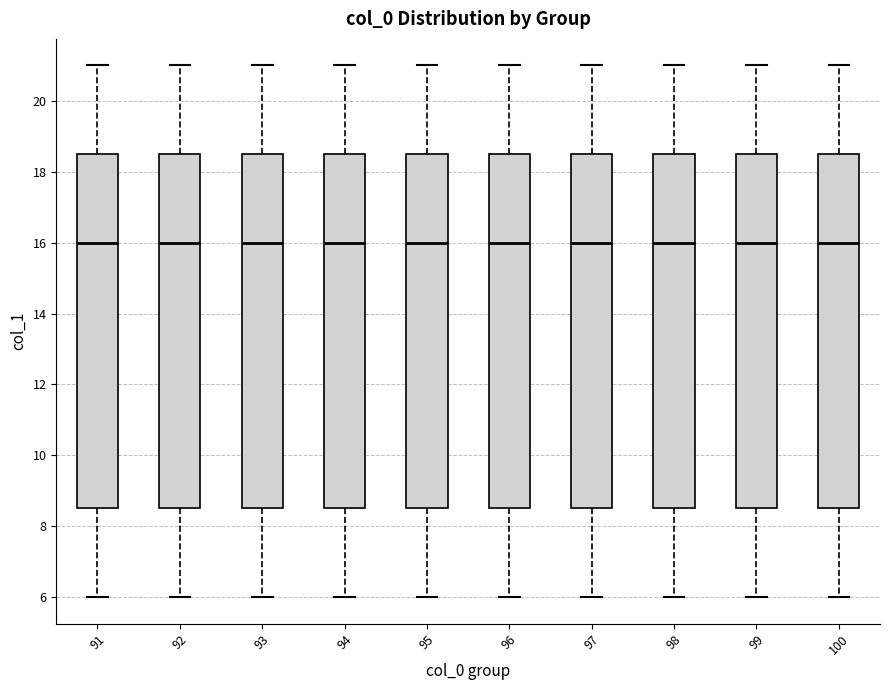

Reading left to right, read every box against the y-axis: the position of its median line, the range the box covers, and the ends of its whiskers. The values are not printed on the chart, so give them approximately, as read against the axis.

91: median 16.0, box 8.6 to 18.6, whiskers 6.0 to 21.0
92: median 16.0, box 8.6 to 18.6, whiskers 6.0 to 21.0
93: median 16.0, box 8.6 to 18.6, whiskers 6.0 to 21.0
94: median 16.0, box 8.6 to 18.6, whiskers 6.0 to 21.0
95: median 16.0, box 8.6 to 18.6, whiskers 6.0 to 21.0
96: median 16.0, box 8.6 to 18.6, whiskers 6.0 to 21.0
97: median 16.0, box 8.6 to 18.6, whiskers 6.0 to 21.0
98: median 16.0, box 8.6 to 18.6, whiskers 6.0 to 21.0
99: median 16.0, box 8.6 to 18.6, whiskers 6.0 to 21.0
100: median 16.0, box 8.6 to 18.6, whiskers 6.0 to 21.0